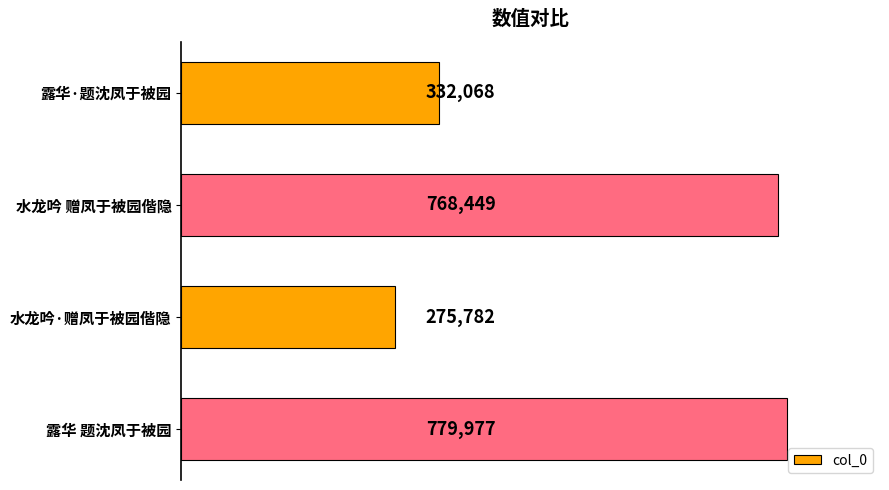

Rank the categories by value from highest to lowest.

露华 题沈凤于被园, 水龙吟 赠凤于被园偕隐, 露华·题沈凤于被园, 水龙吟·赠凤于被园偕隐